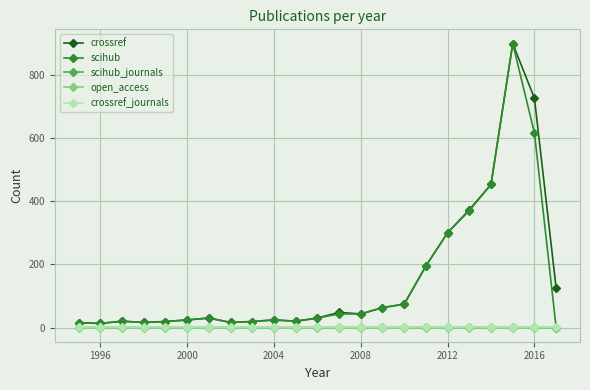

At how many categories does at least one series exceed 258?

5